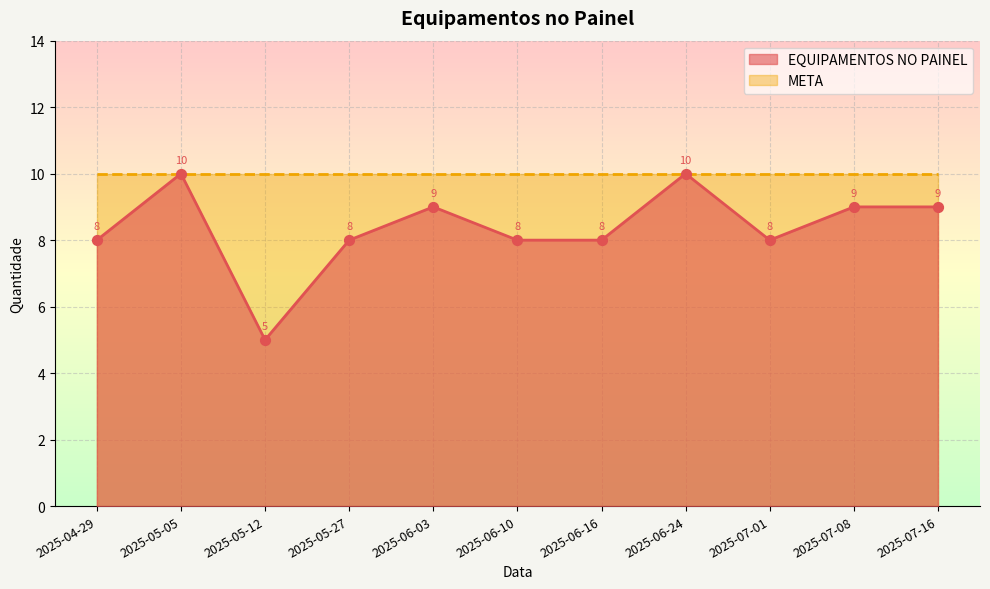

What is the change in value from 2025-04-29 to 2025-05-12?

-3